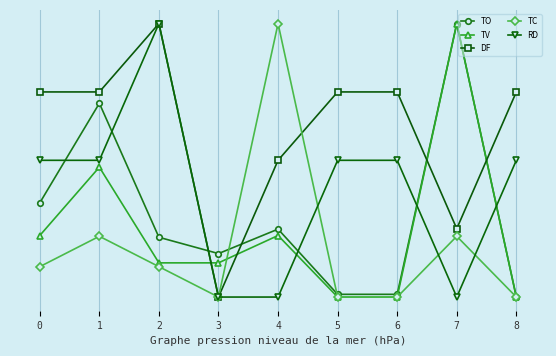

At which label is RD closest to 0?

3